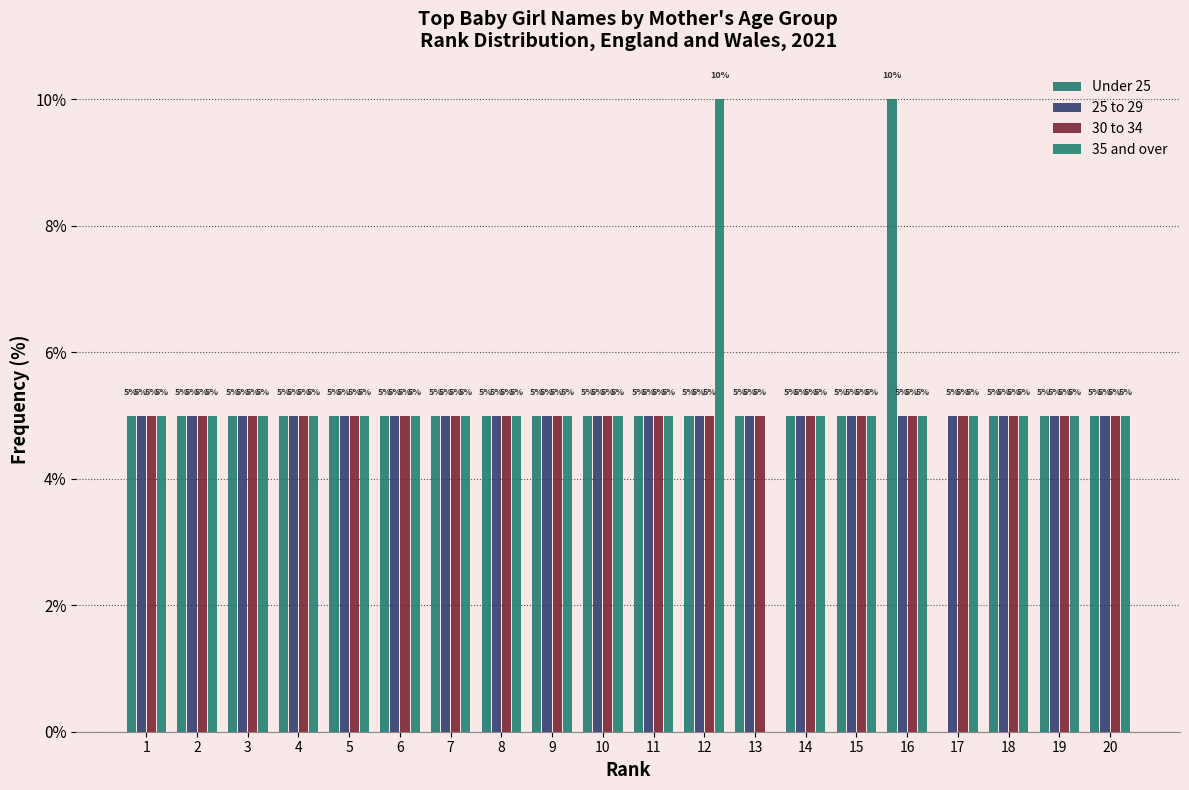

How many data points does each series have?

20